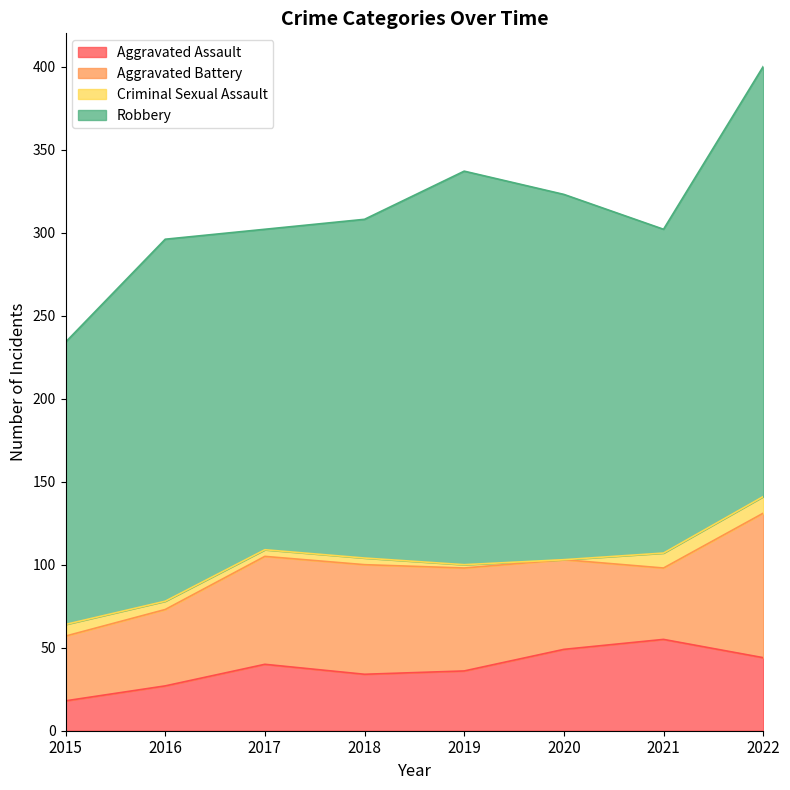

What is the spread (max minus min) of values at 2022?

249